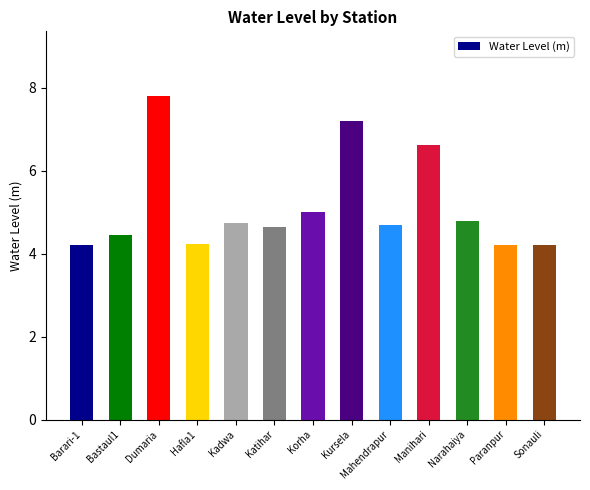

What is the label of the 4th bar from the right?

Manihari